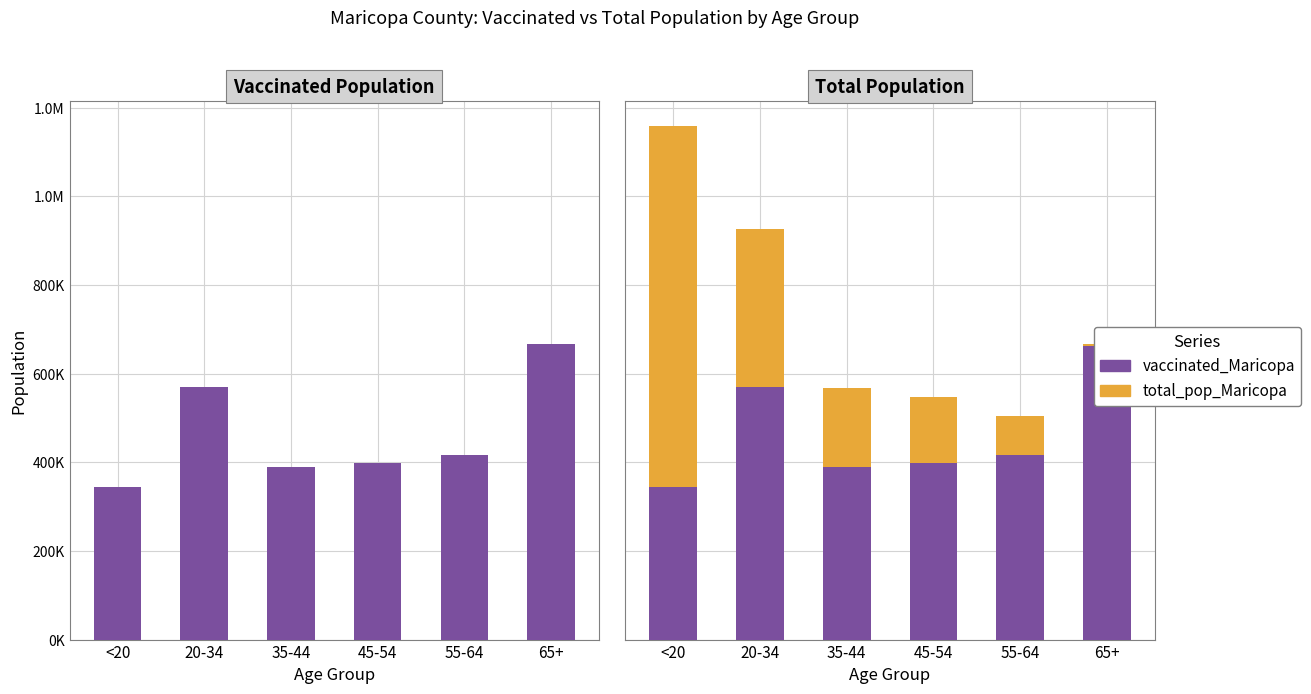

Is the value of vaccinated_Maricopa at <20 greater than the value of total_pop_Maricopa at 35-44?

Yes